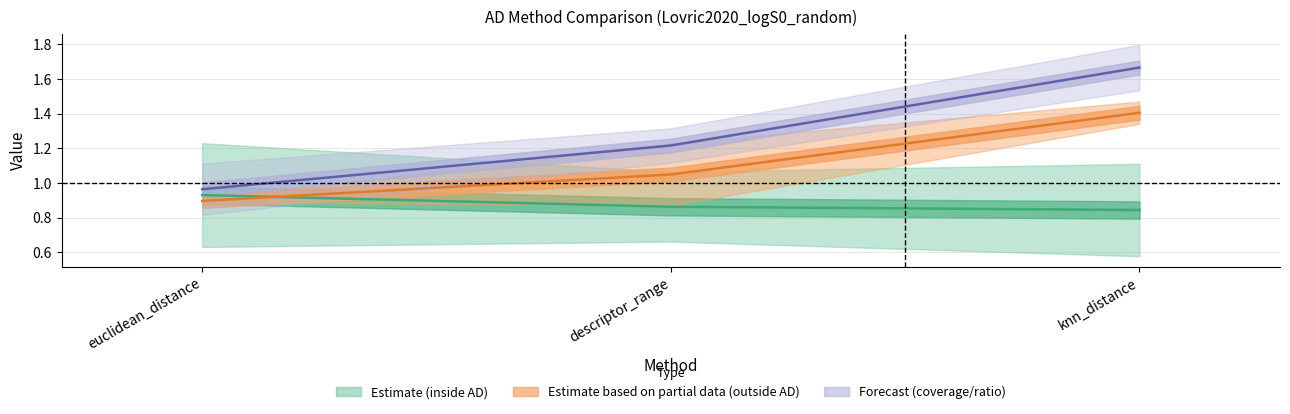

True or false: rmse_inside_ad has a value of 0.2 at euclidean_distance.

False